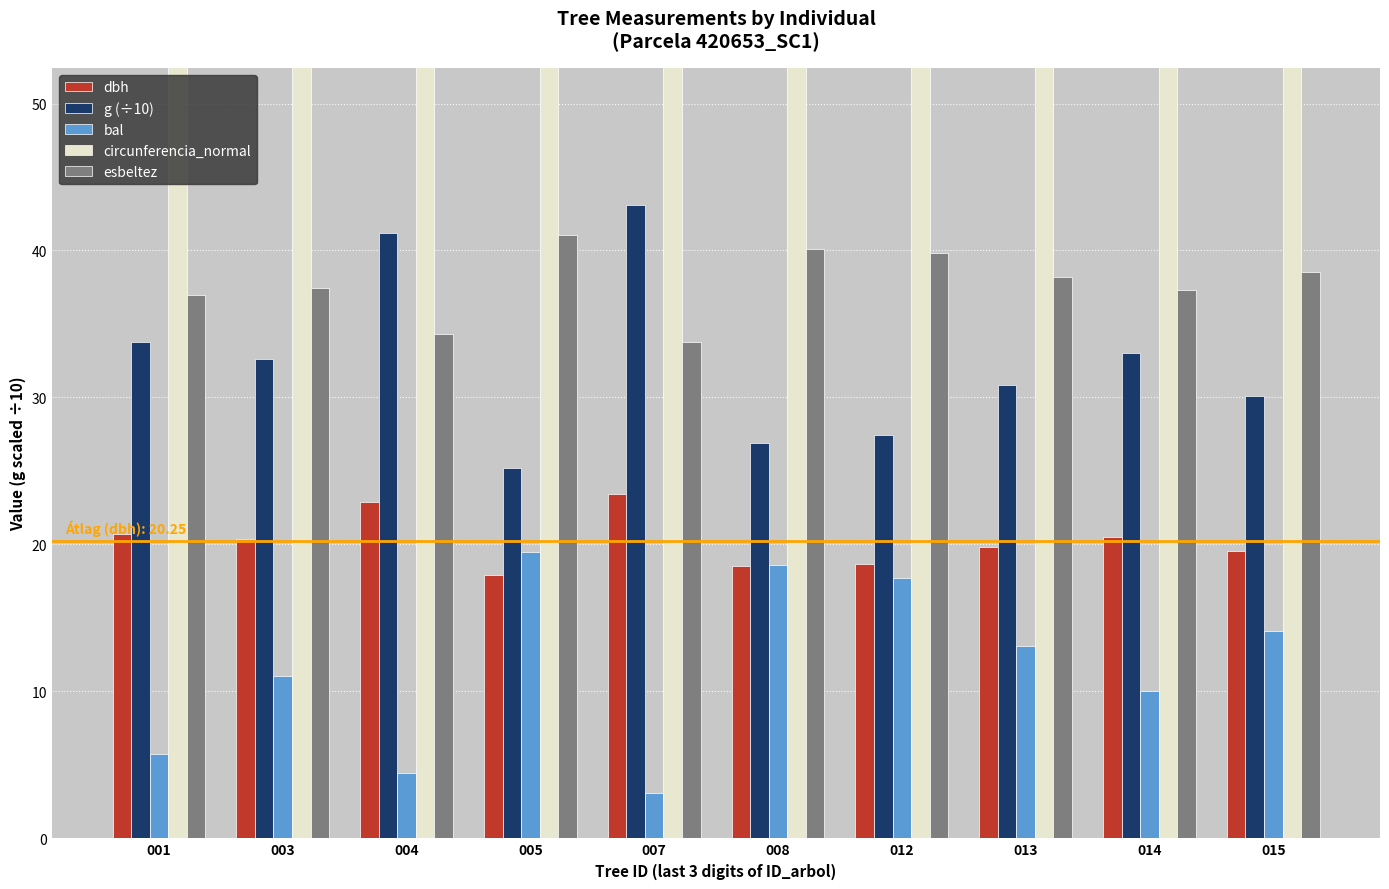

How many values in the dbh series are below 20?

5